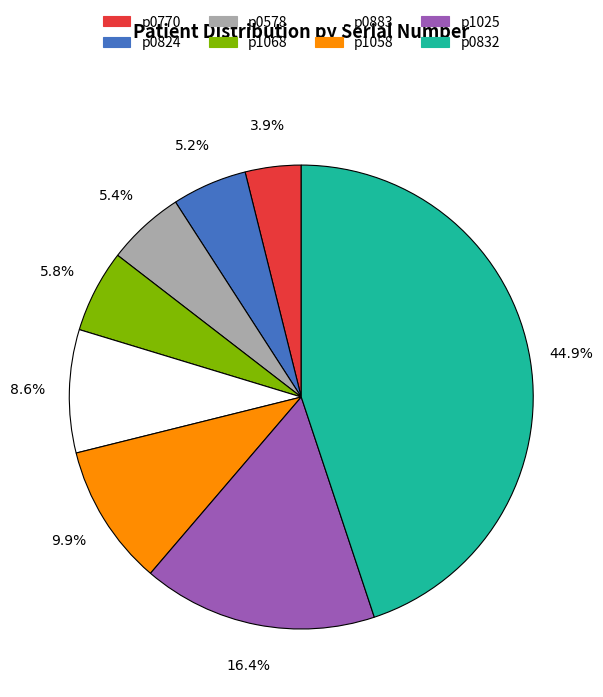

Between p0770 and p1025, which is larger?

p1025